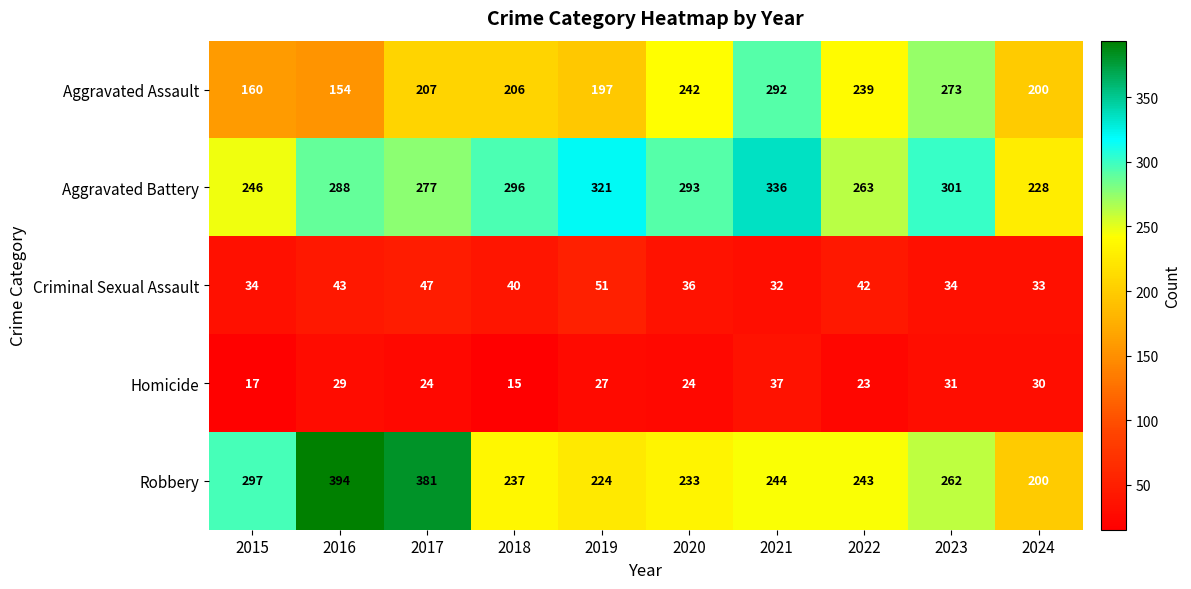

At which category is the sum across all series the highest?

2021